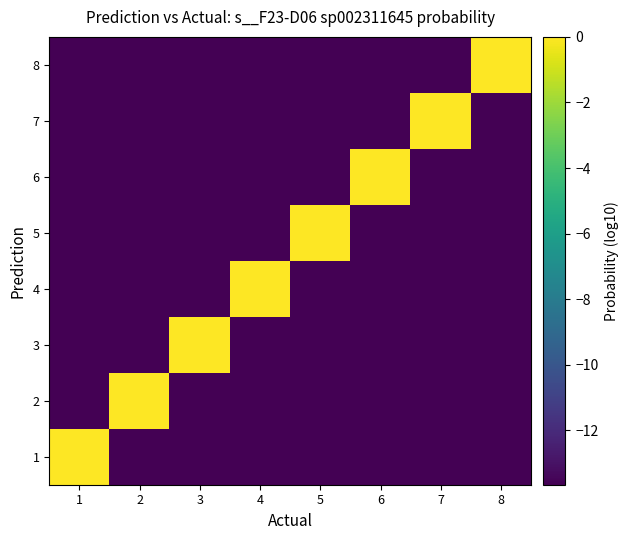

List the series in order of their peak value, lowest first.

3, 1, 4, 8, 6, 5, 2, 7